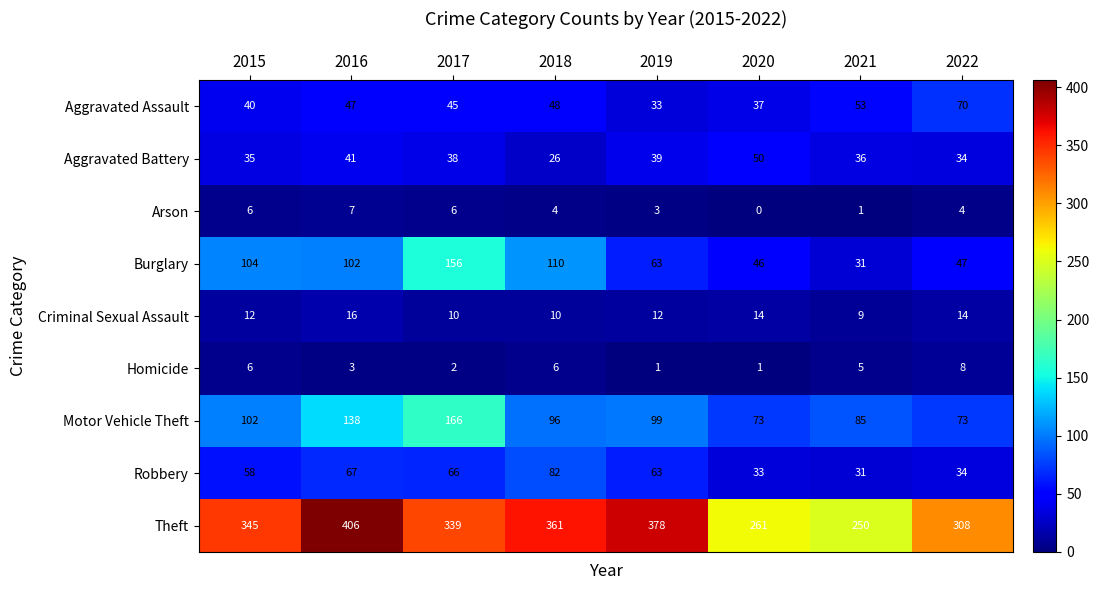

Which series has the largest total across all categories?

Theft